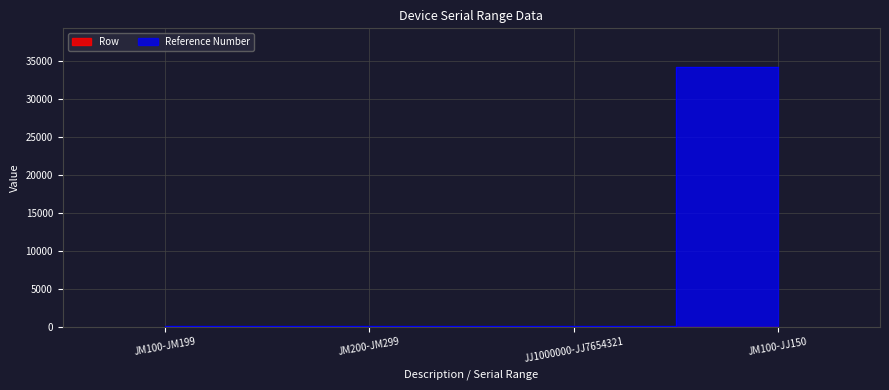

What position from the right is JJ1000000-JJ7654321?

2